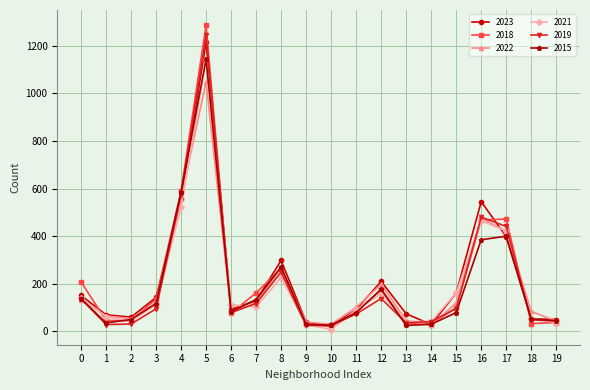

What is the difference between the maximum and second lowest values in the 2015 series?

1117